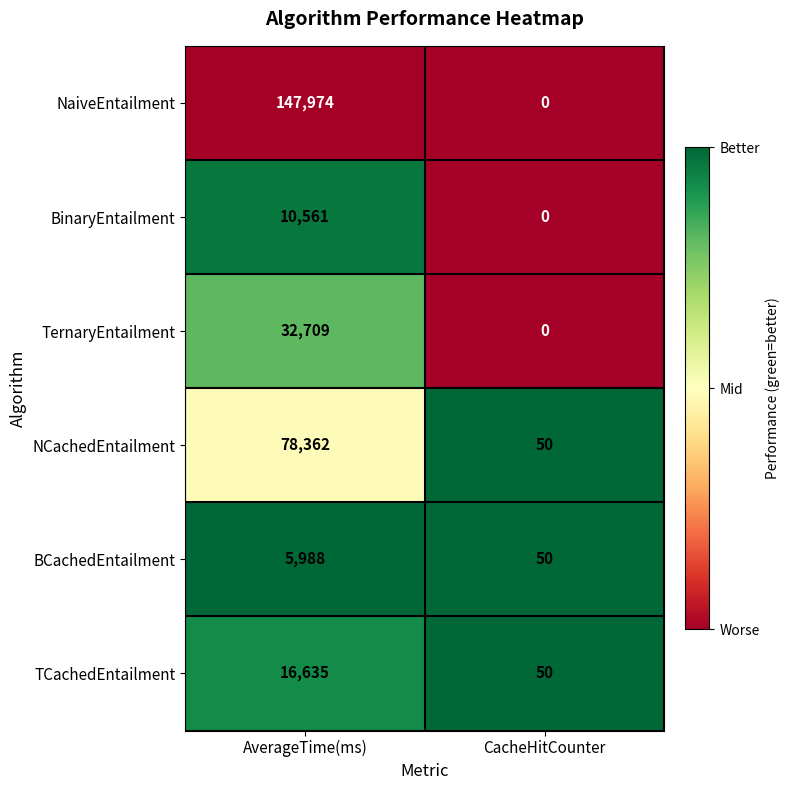

What is the sum of the BCachedEntailment values at AverageTime(ms) and CacheHitCounter?

6038